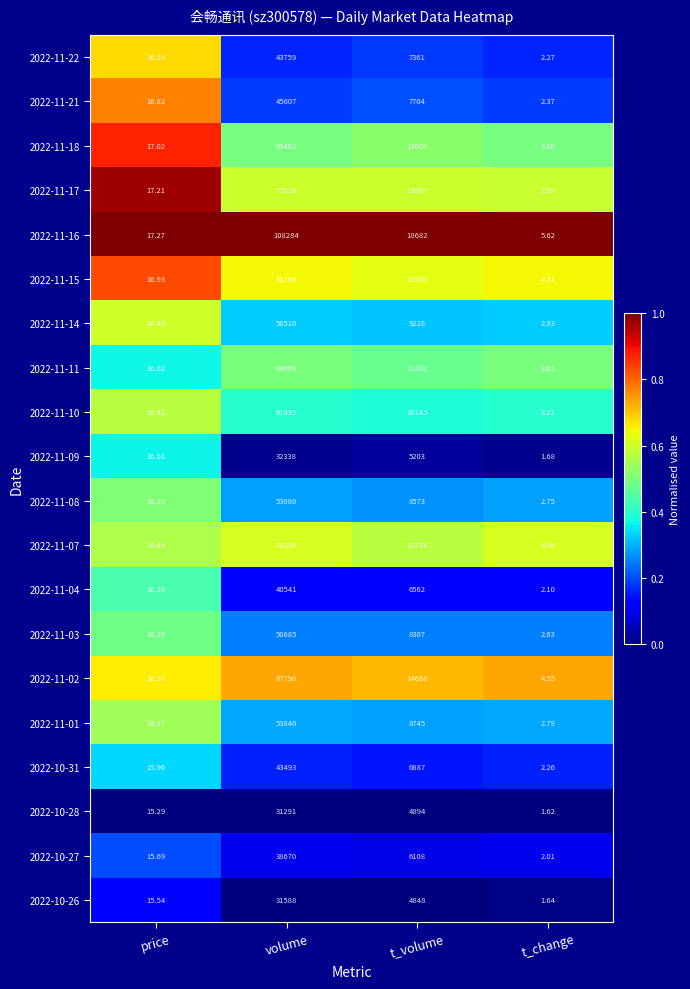

At which label does 2022-11-21 reach its minimum?

t_change